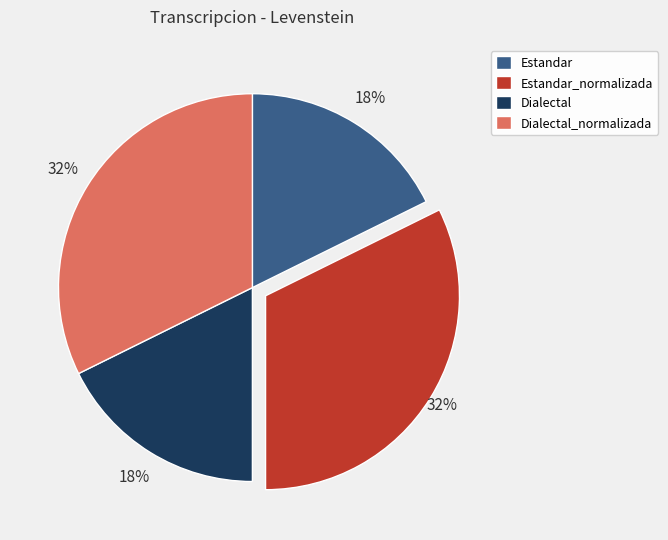

The Dialectal_normalizada slice represents 32% of the pie. True or false?

True